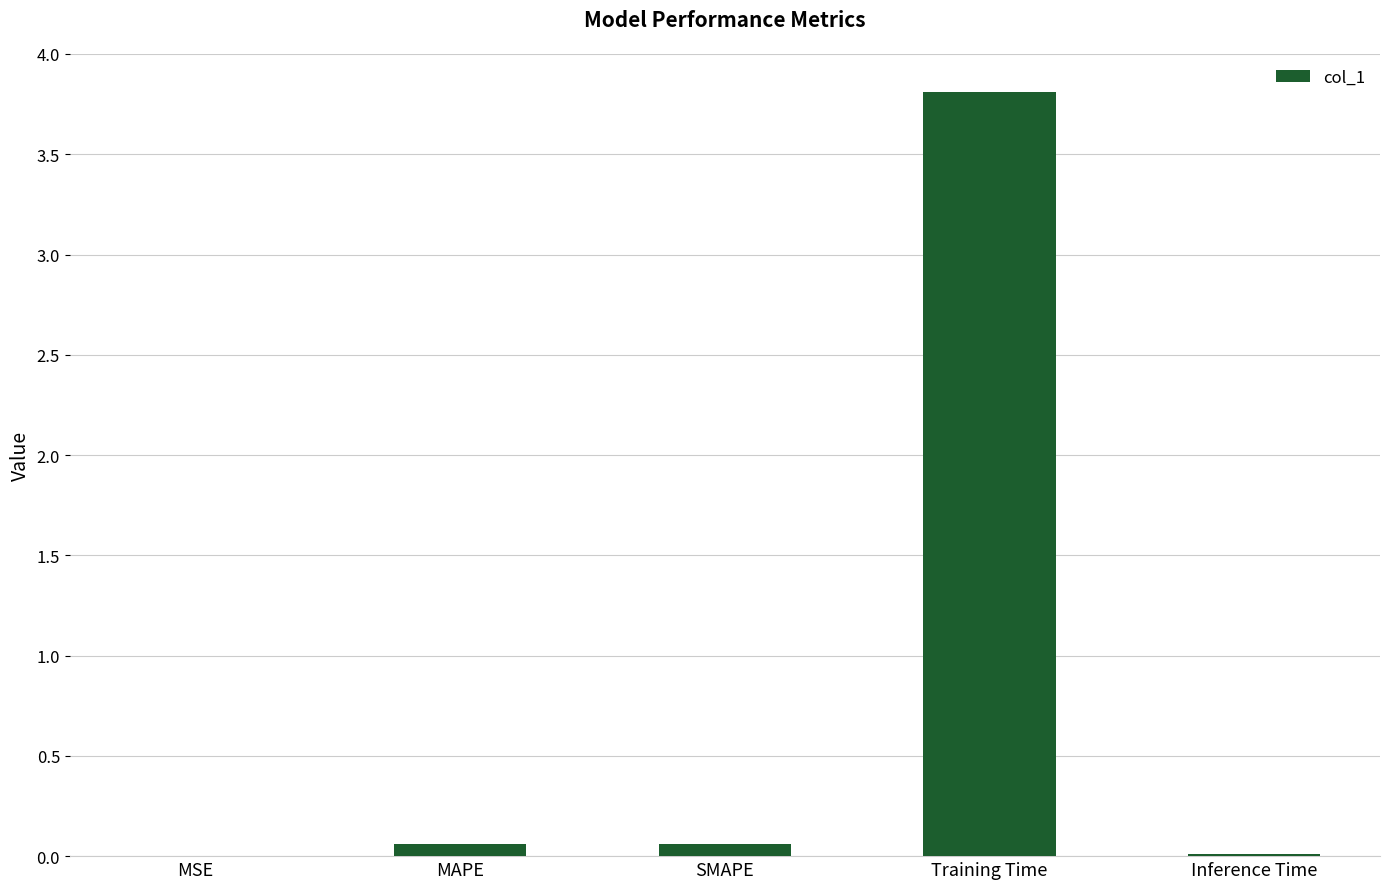

What is the sum of all values?

3.9